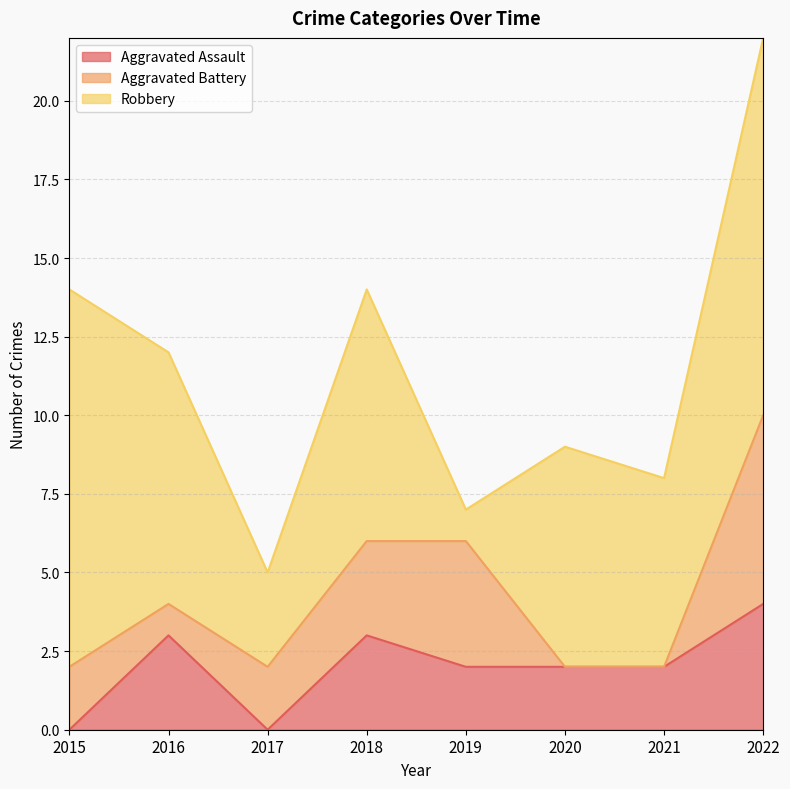

What is the maximum value for Robbery?

12